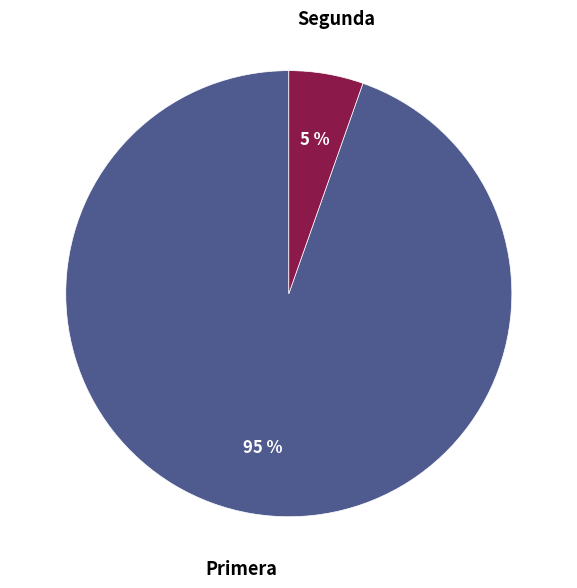

What percentage is the Primera slice, to the nearest percent?

95%